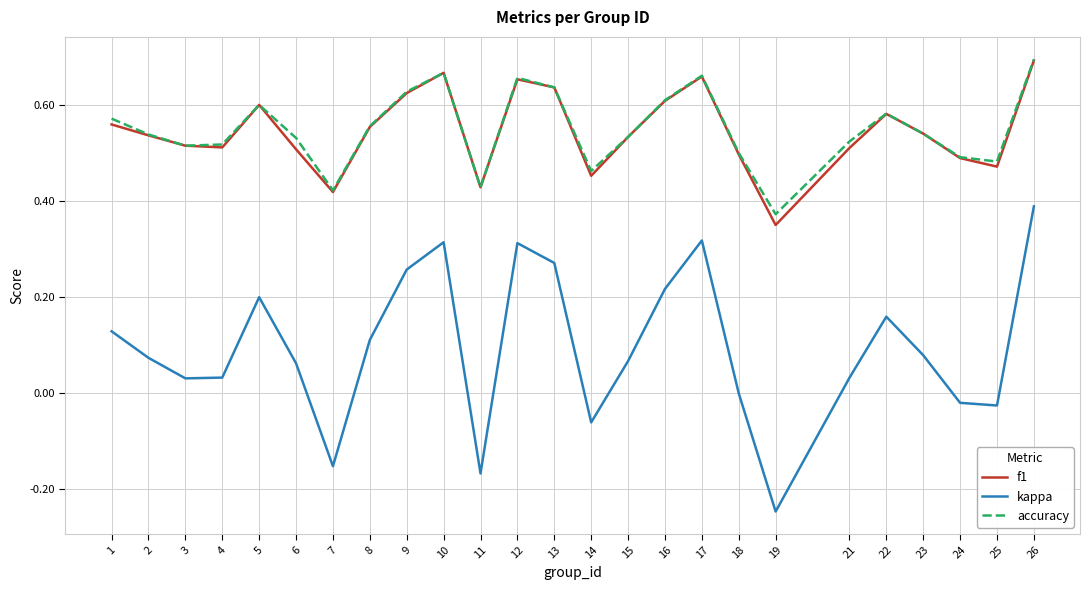

At which category is the sum across all series the highest?

26